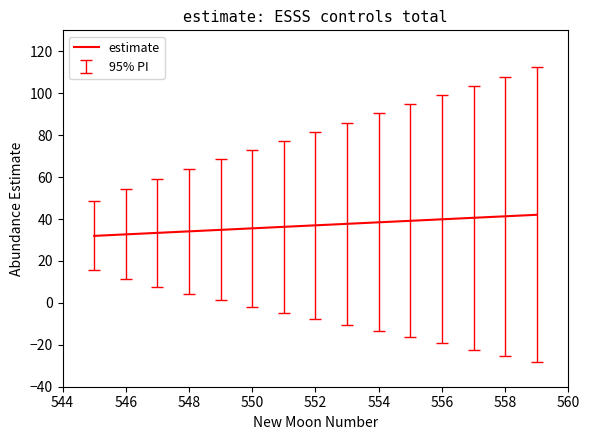

Does the chart have visible grid lines?

No